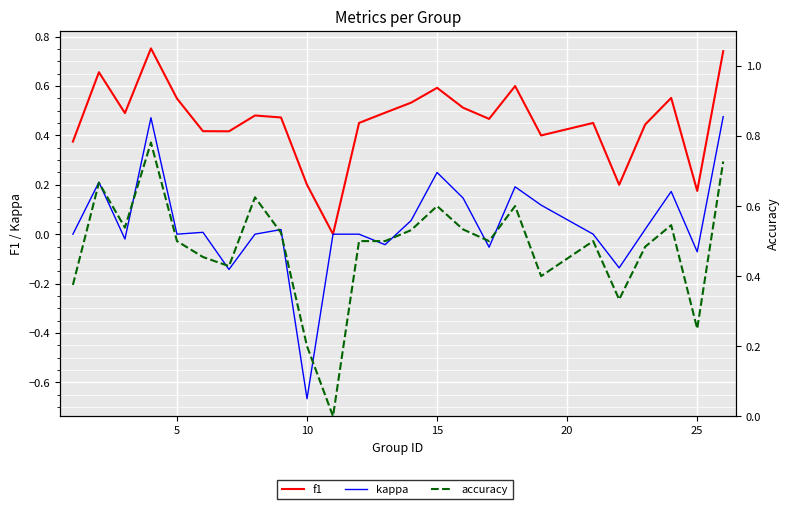

What is the maximum value shown in the chart?

0.8